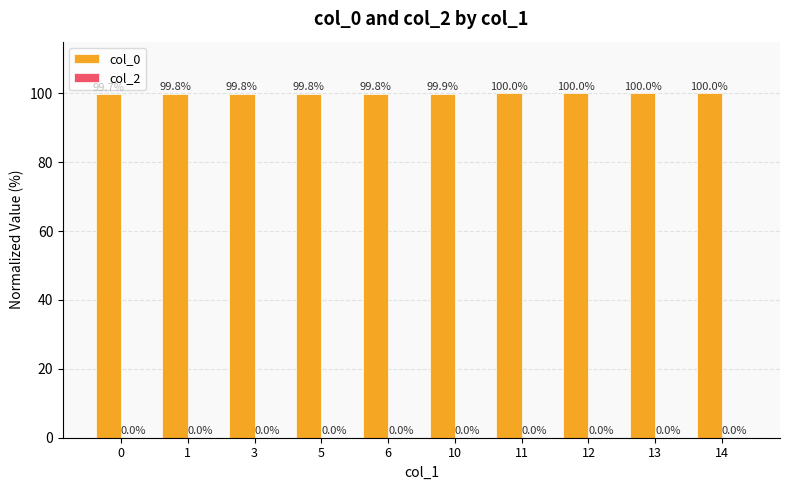

Between 12 and 0, which is larger?

12